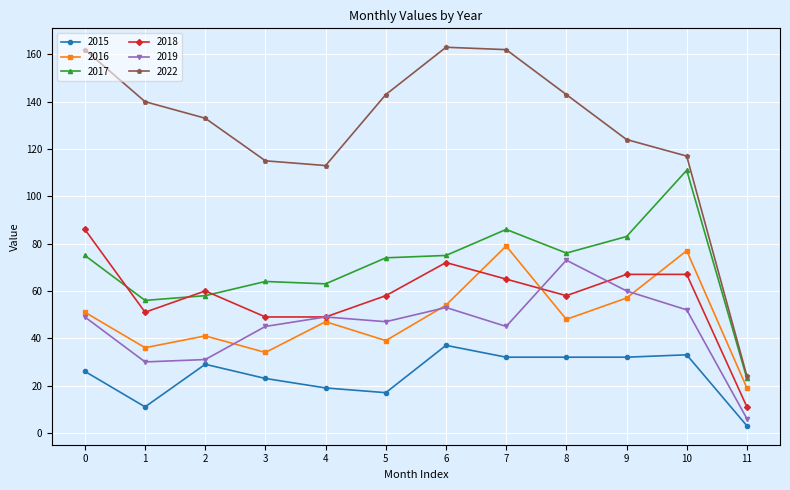

What is the maximum value shown in the chart?

163